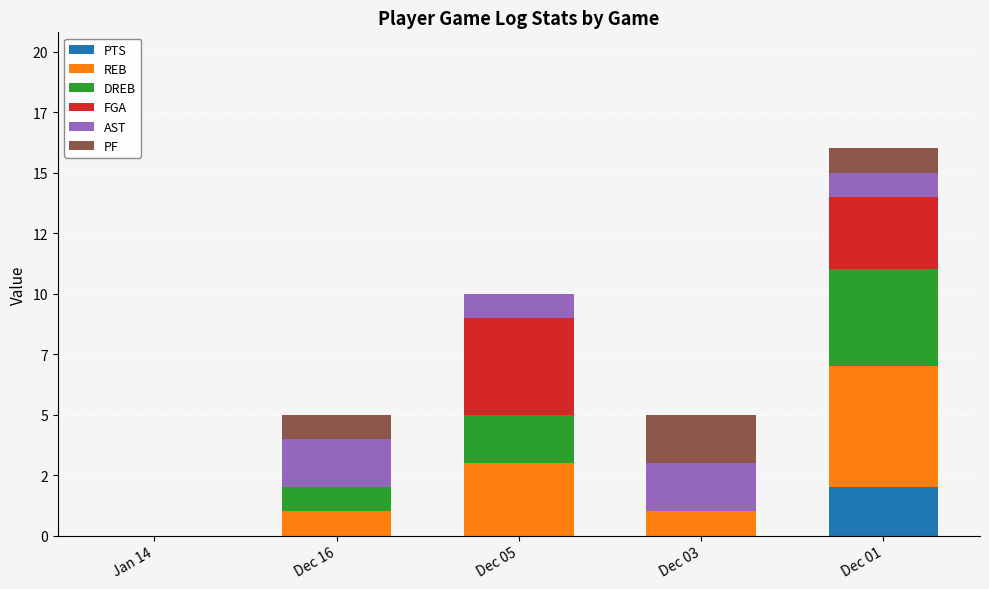

Is it true that REB equals 2 at Dec 16?

False